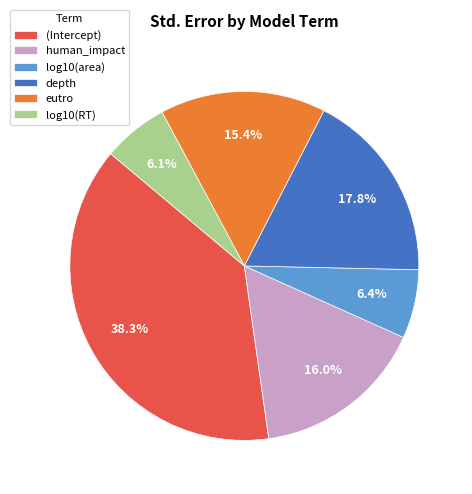

To the nearest percent, what is the difference between the largest and smallest slice percentages?

32%